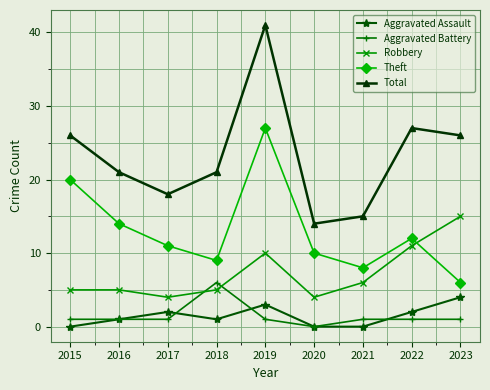

Reading left to right, transcribe all the data shown in this chart.

Aggravated Assault: 0	1	2	1	3	0	0	2	4
Aggravated Battery: 1	1	1	6	1	0	1	1	1
Robbery: 5	5	4	5	10	4	6	11	15
Theft: 20	14	11	9	27	10	8	12	6
Total: 26	21	18	21	41	14	15	27	26